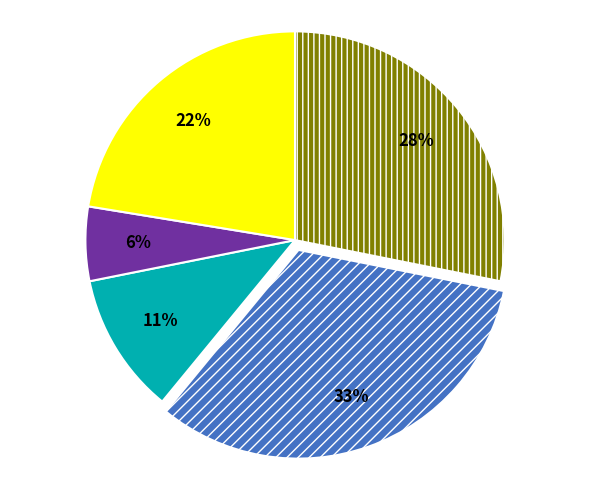

Is there a majority slice in this chart?

No